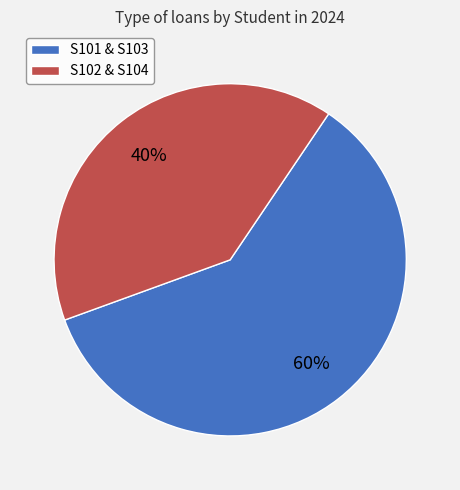

True or false: S101 & S103 accounts for 60% of the total.

True